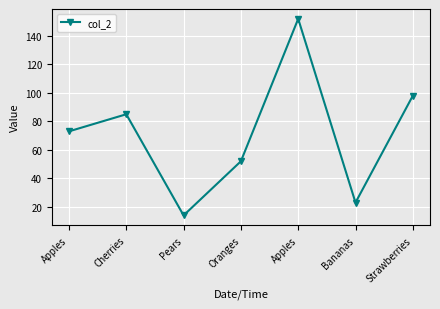

How many lines are shown in the chart?

1